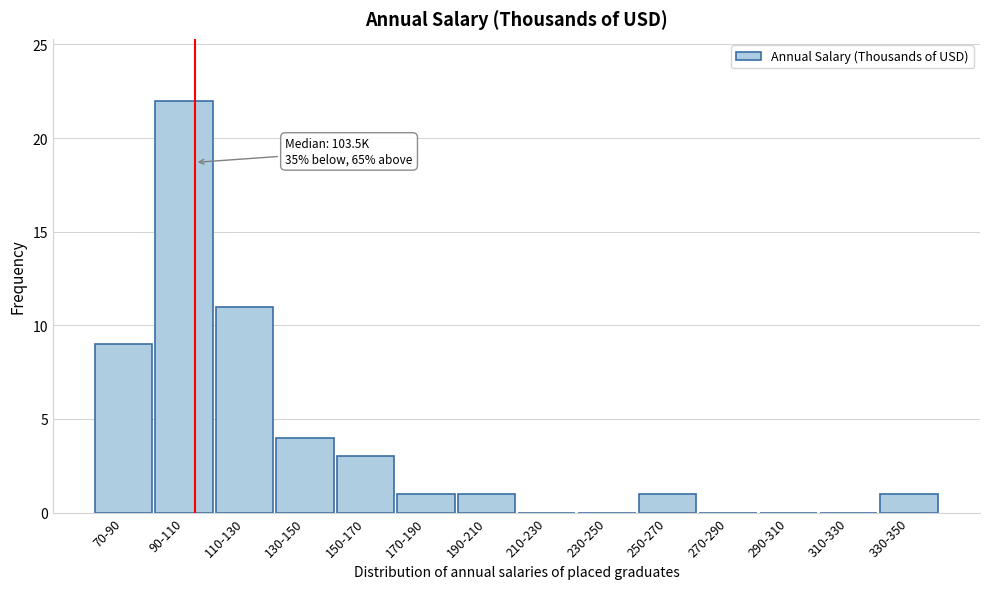

Reading left to right, list all the values displayed in this chart.

70-90=9	90-110=22	110-130=11	130-150=4	150-170=3	170-190=1	190-210=1	210-230=0	230-250=0	250-270=1	270-290=0	290-310=0	310-330=0	330-350=1